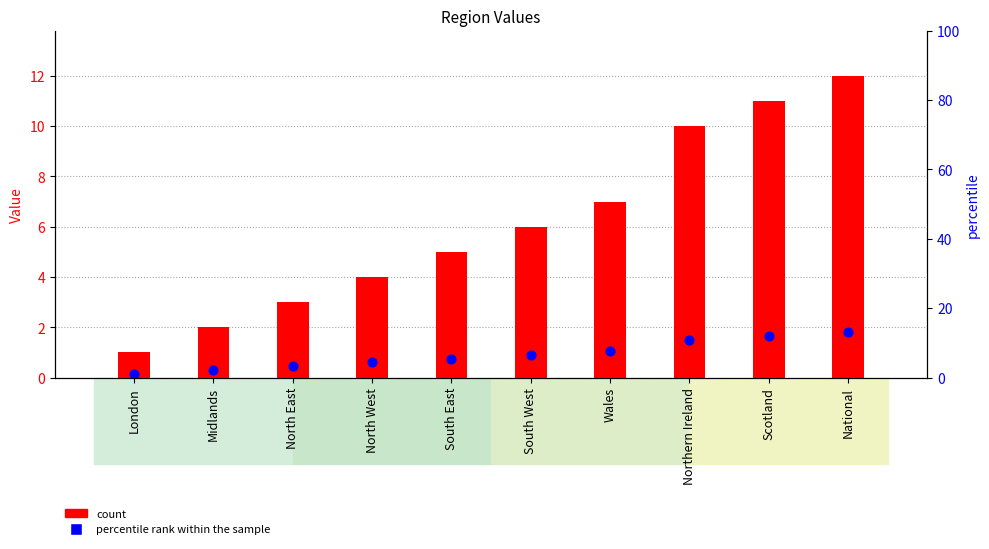

Which series contains the highest Y value?

count